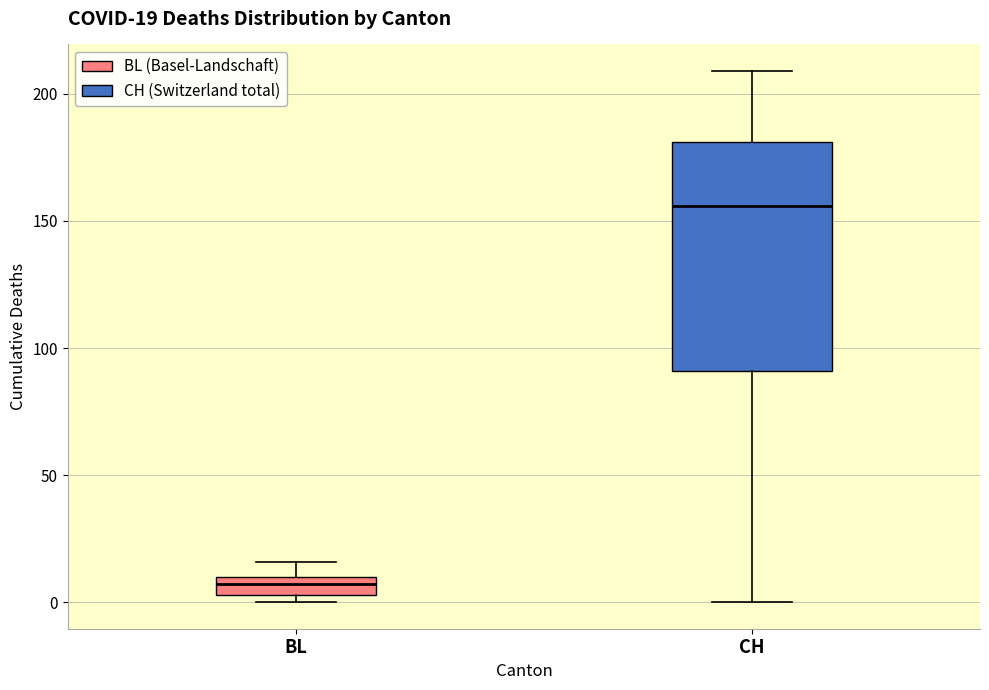

Comparing the boxes themselves (not the whiskers), which one is the tallest?

CH